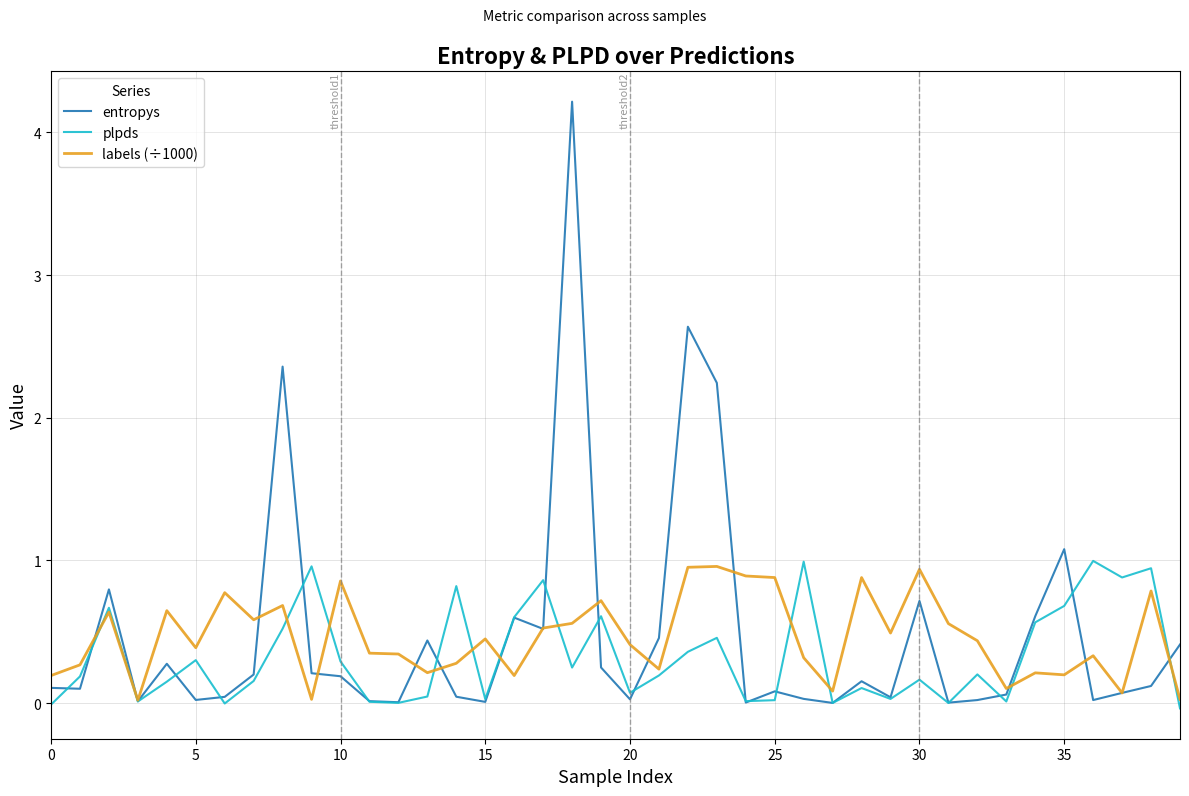

Which series has the largest range (max minus min)?

entropys